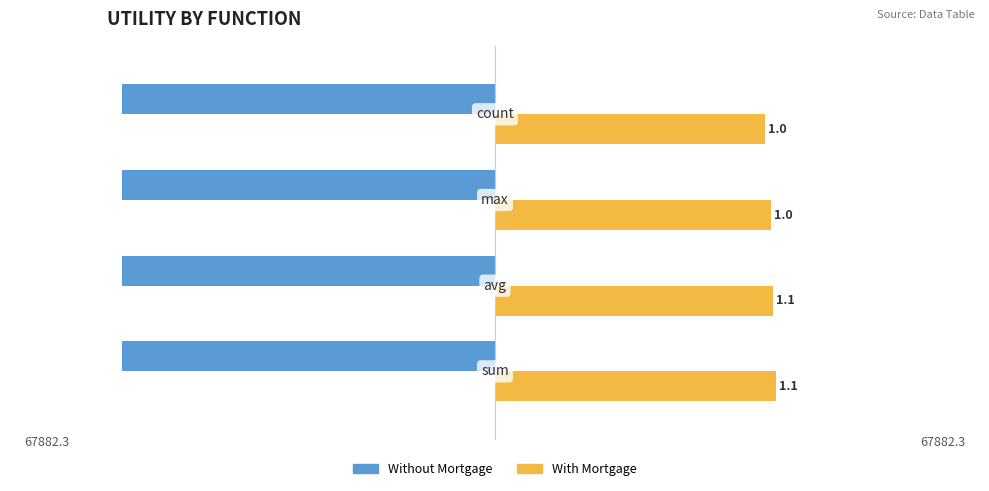

Rank the series by their maximum value, from lowest to highest.

Without Mortgage, With Mortgage